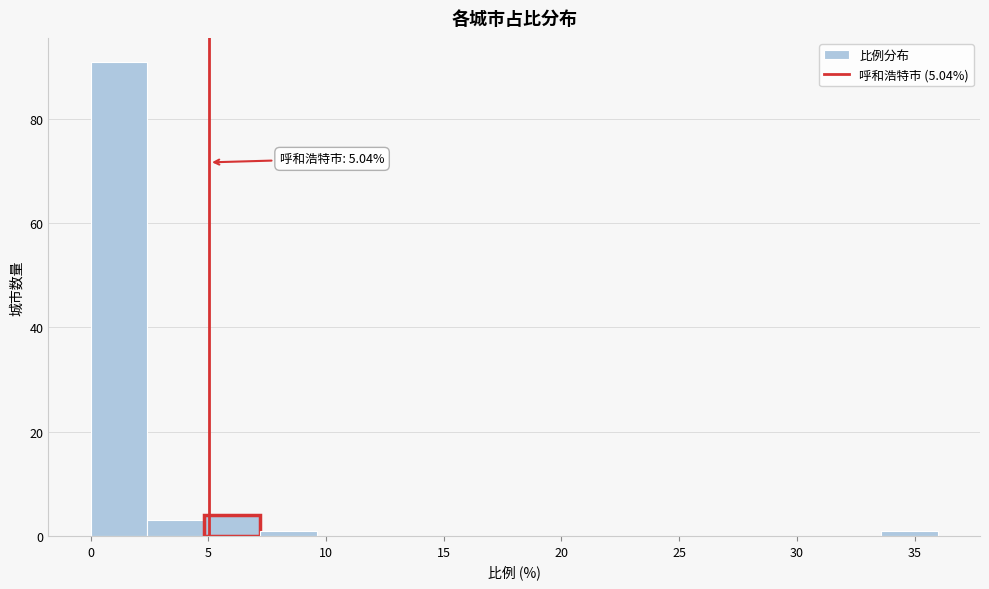

Which range on the x-axis has the tallest bar?

0.0 to 2.5